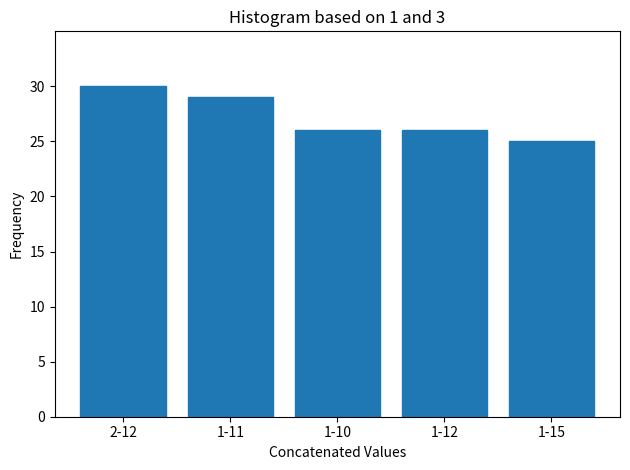

Reading left to right, extract all data points from this chart.

2-12=30	1-11=29	1-10=26	1-12=26	1-15=25